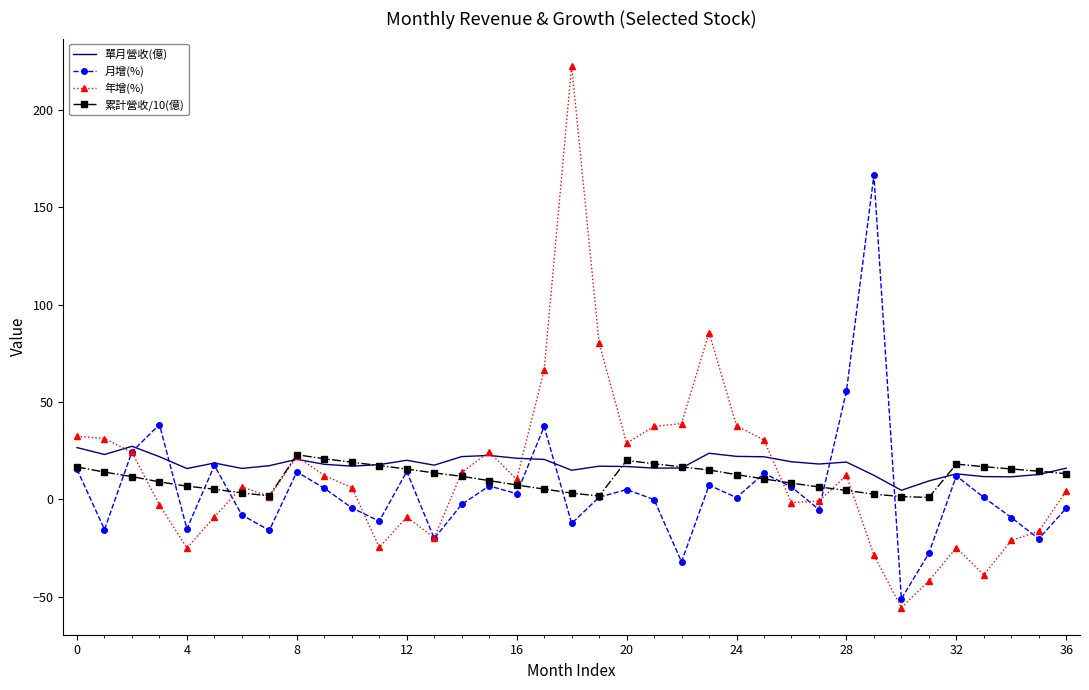

Which series has the largest range (max minus min)?

年增(%)